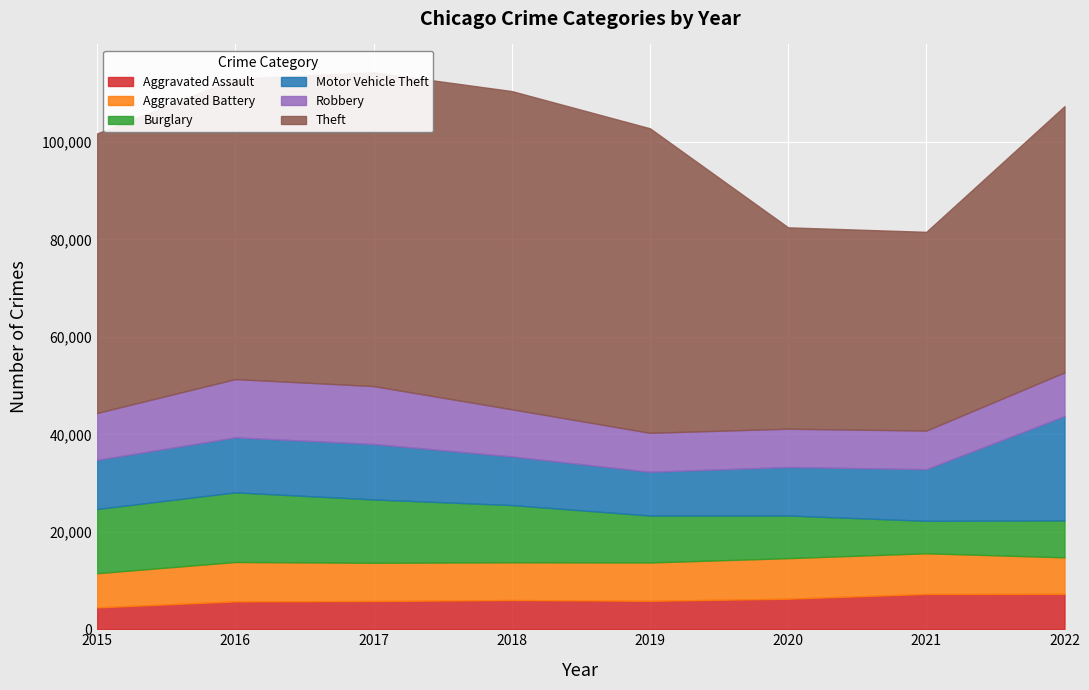

Is the value of Theft at 2018 greater than the value of Aggravated Assault at 2017?

Yes